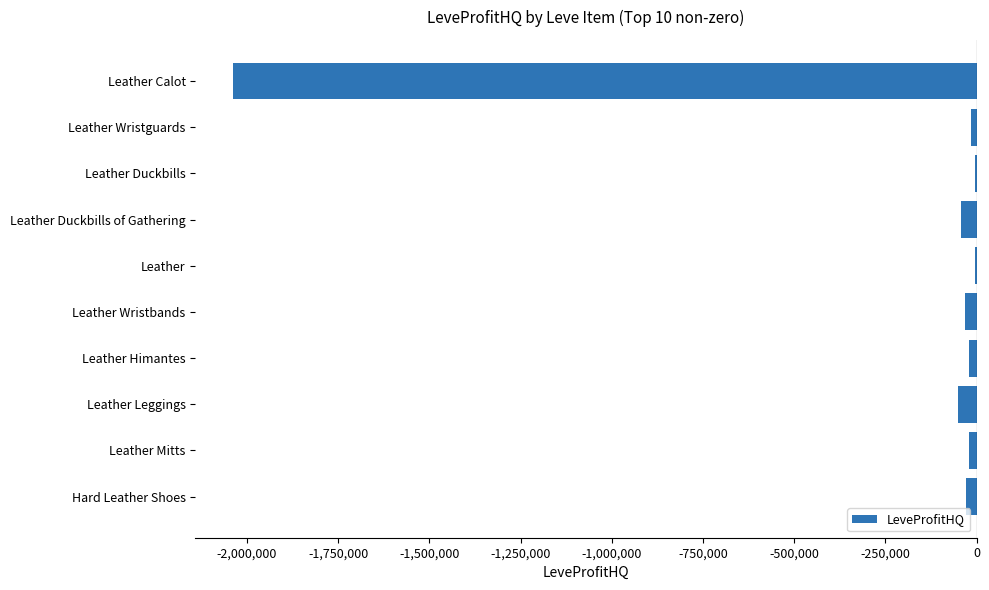

What is the sum of all values?

-2255201.3